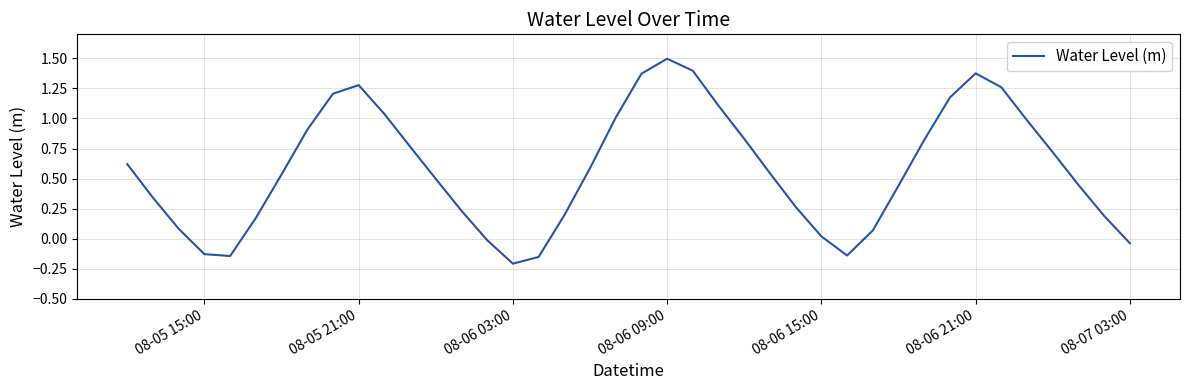

What is the difference between the maximum and minimum values?

1.7